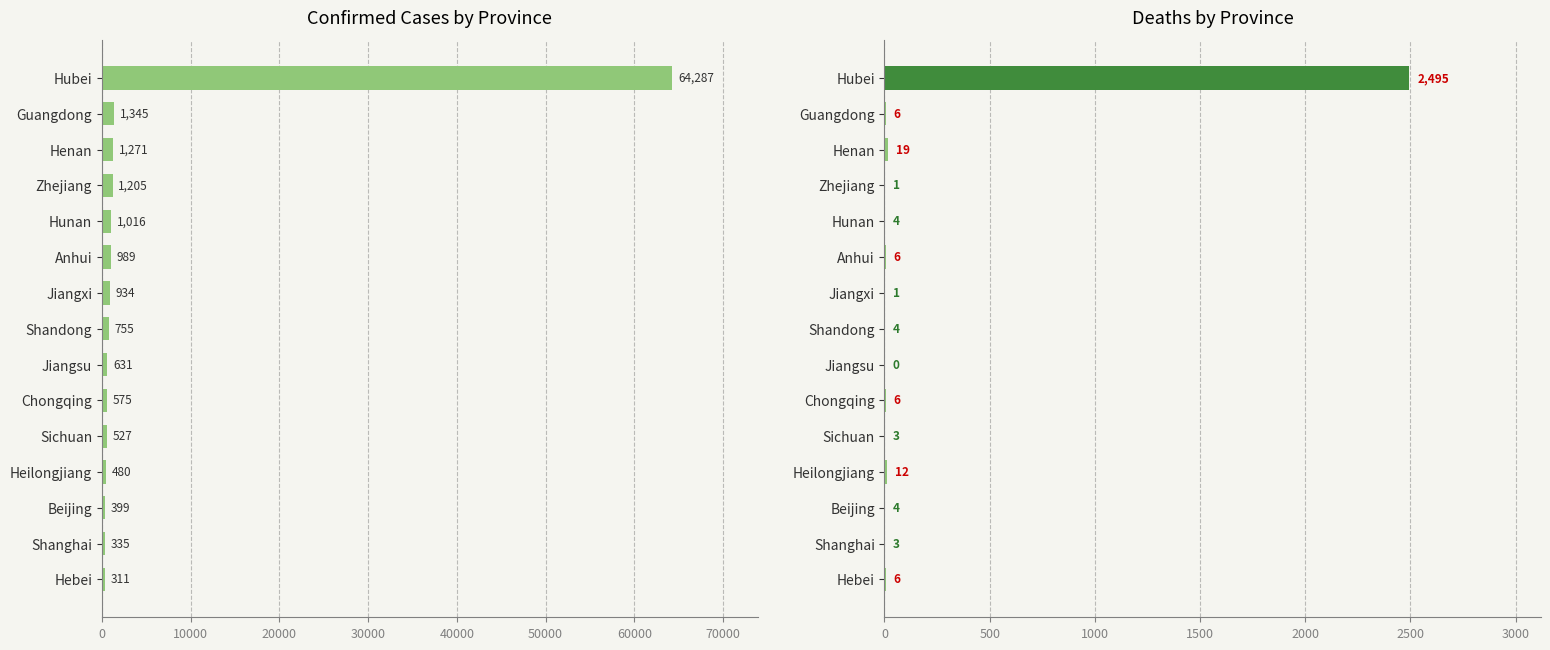

Reading left to right, transcribe all the data shown in this chart.

Confirmed Cases: 64287	1345	1271	1205	1016	989	934	755	631	575	527	480	399	335	311
Deaths: 2495	6	19	1	4	6	1	4	0	6	3	12	4	3	6